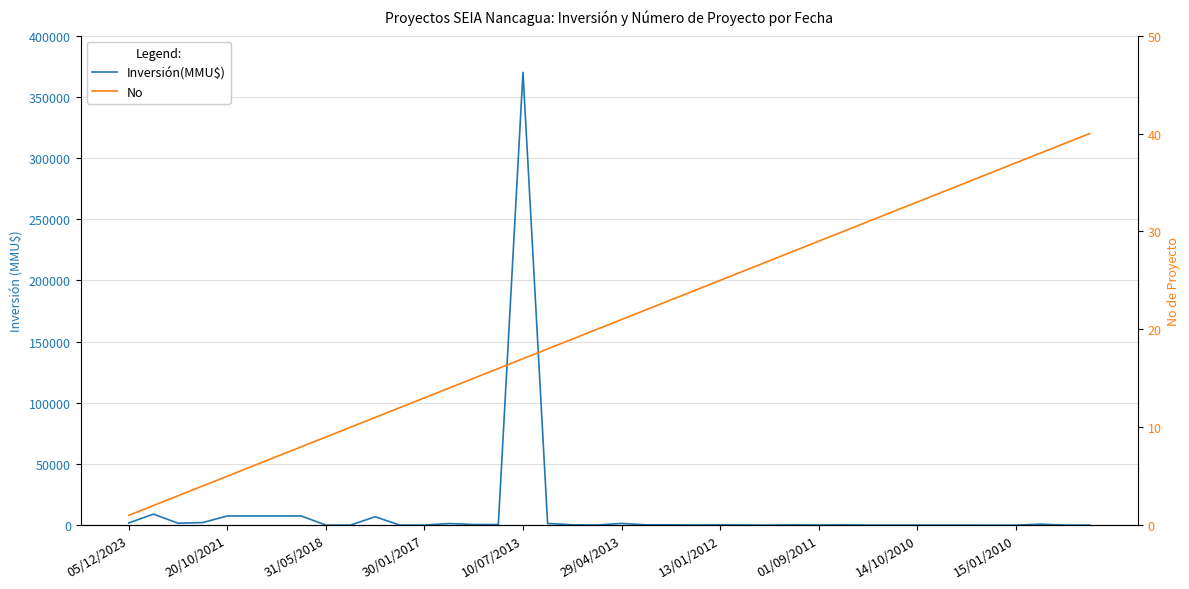

True or false: Inversión(MMU$) and No intersect in this chart.

True